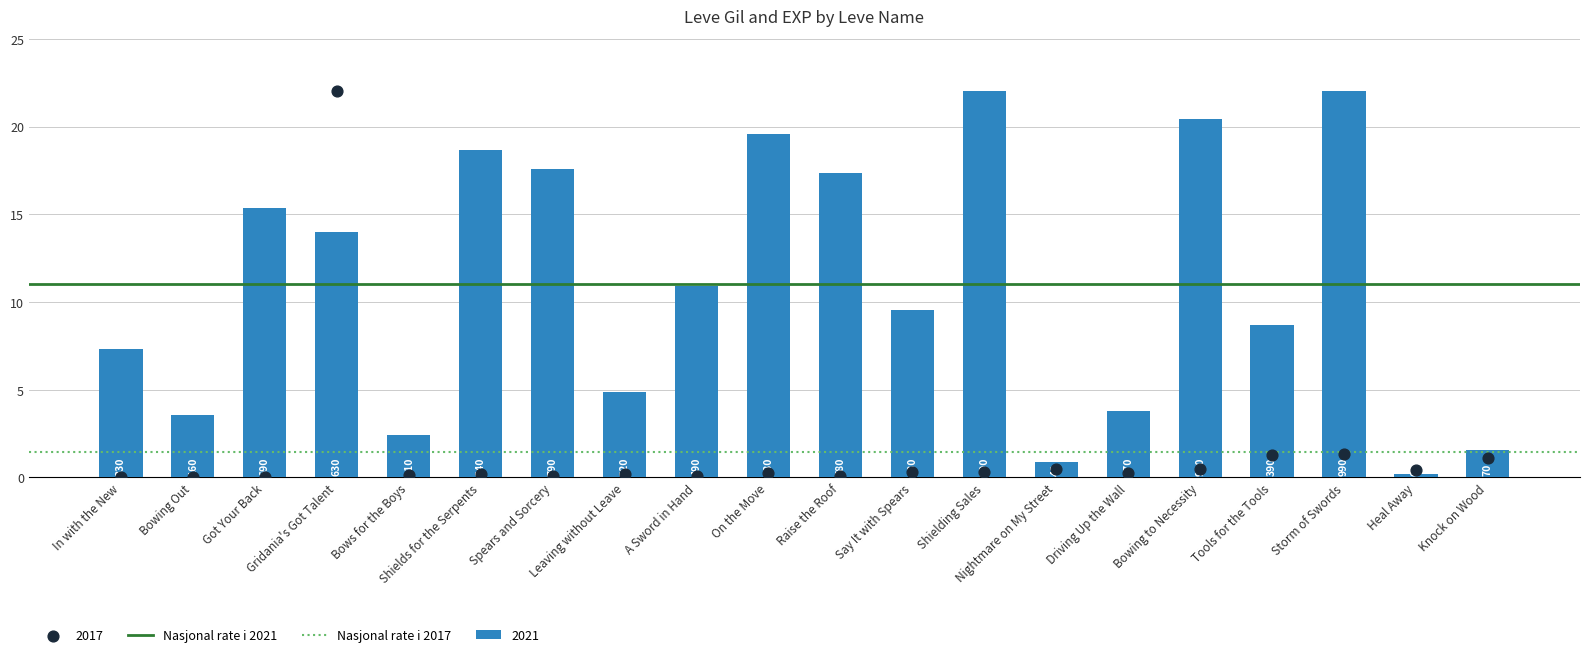

Which series has the largest total across all categories?

Nasjonal rate i 2021